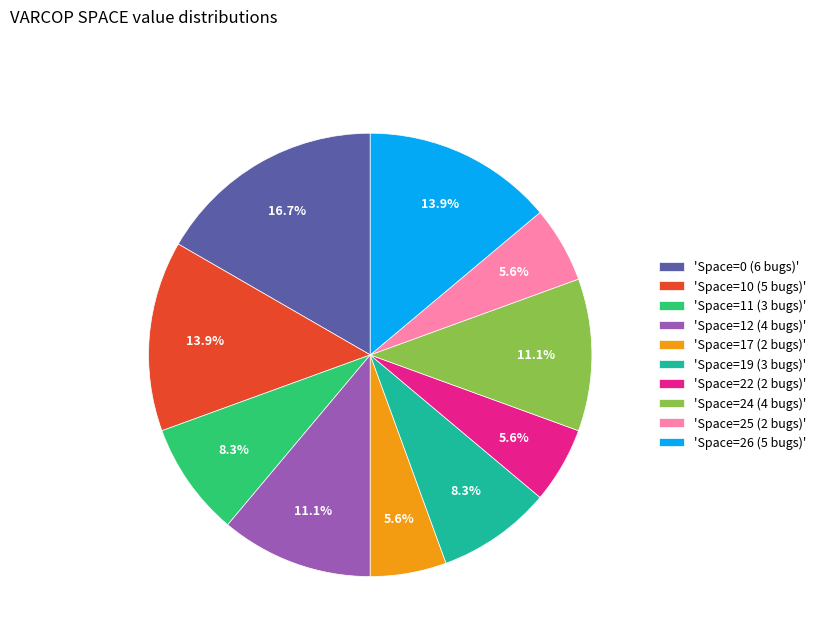

How many slices are in this pie chart?

10